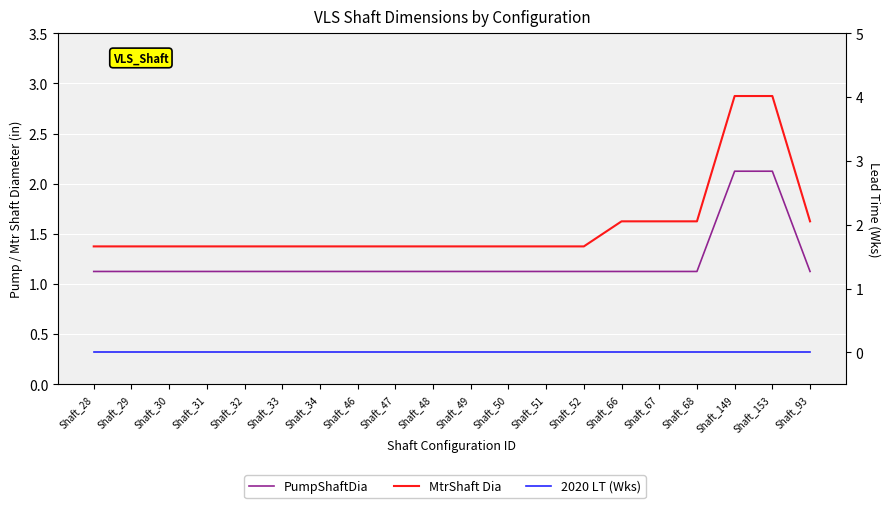

What value does the MtrShaft Dia series have at Shaft_31?

1.4